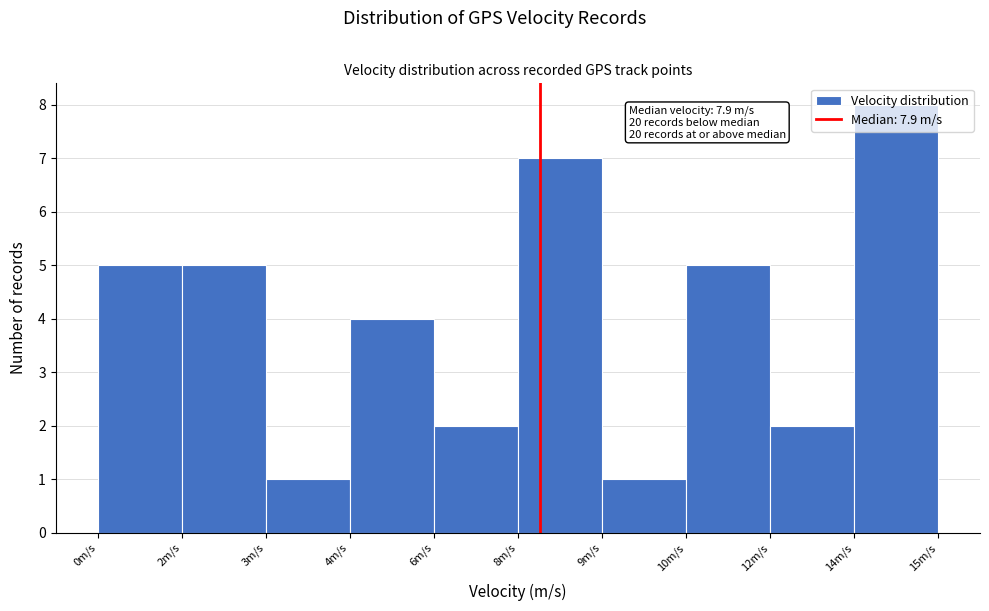

What position from the left is 9m/s?

7